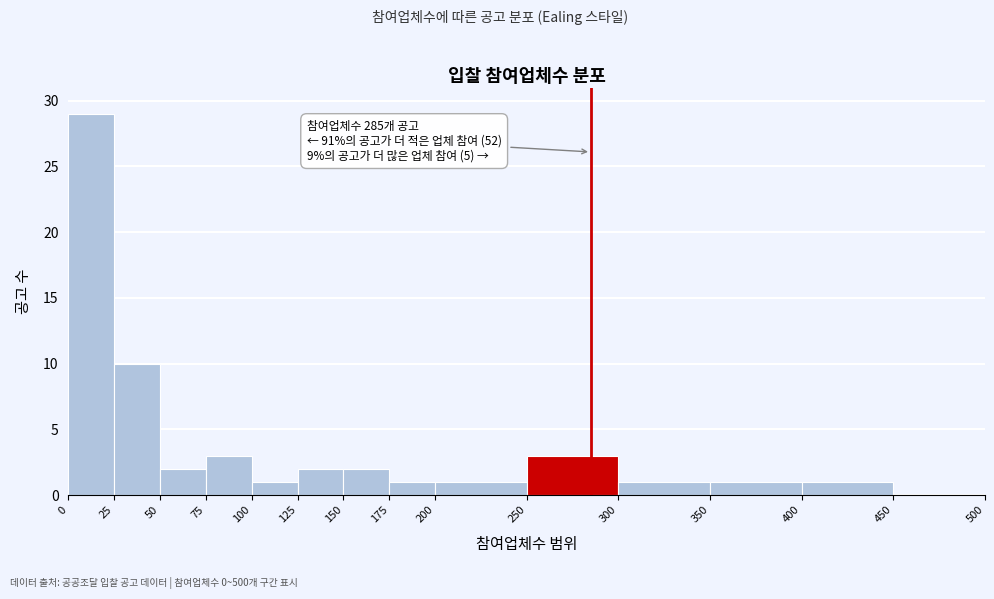

Which range on the x-axis has the tallest bar?

0 to 25